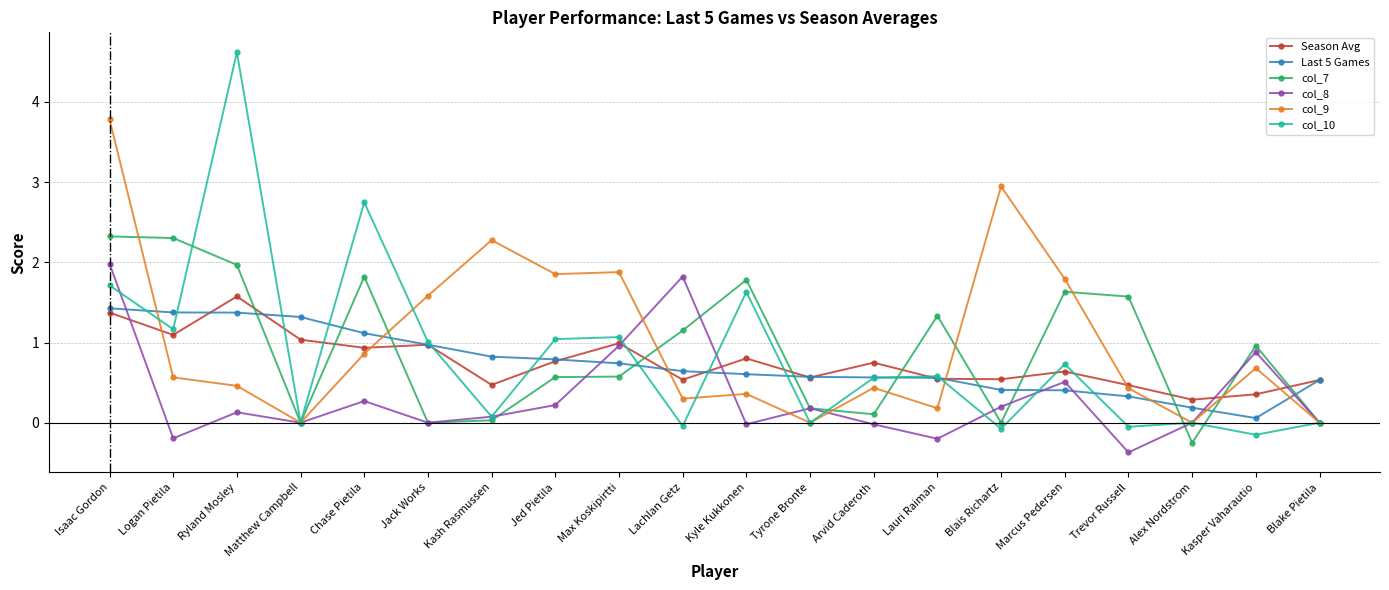

What is the difference between the maximum and minimum values in the Season Avg series?

1.3